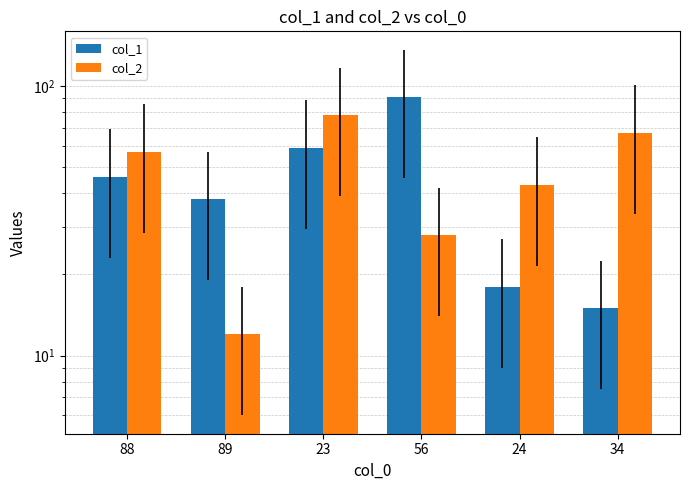

How many data points in col_1 are less than 46?

3